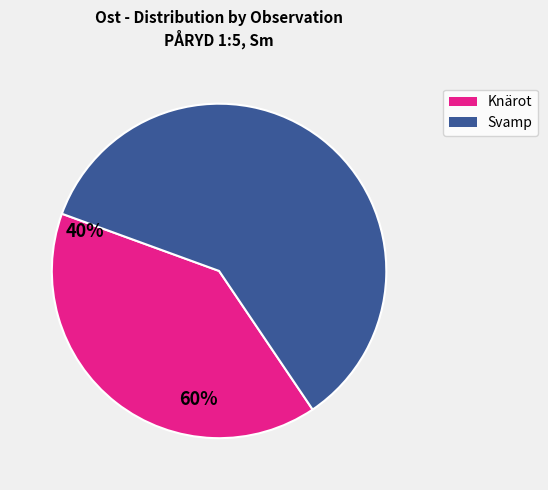

Is there any slice that represents more than half of the pie?

Yes